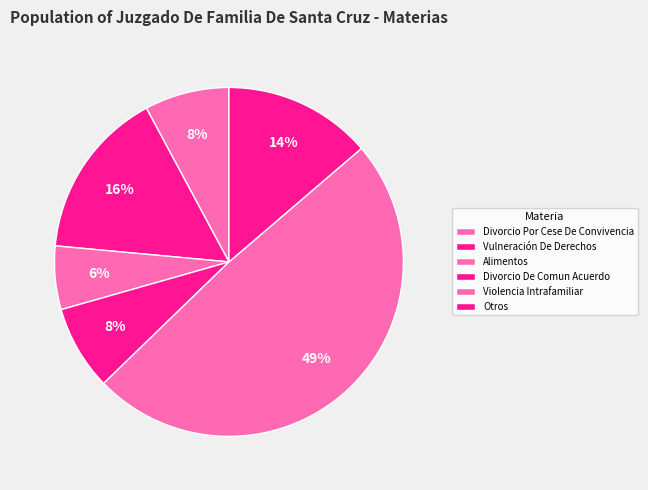

How many slices are in this pie chart?

6